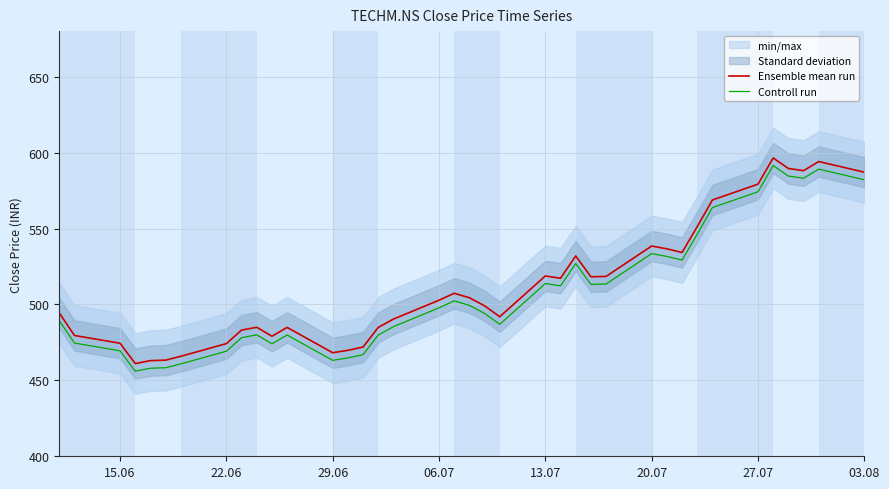

How many lines are shown in the chart?

2